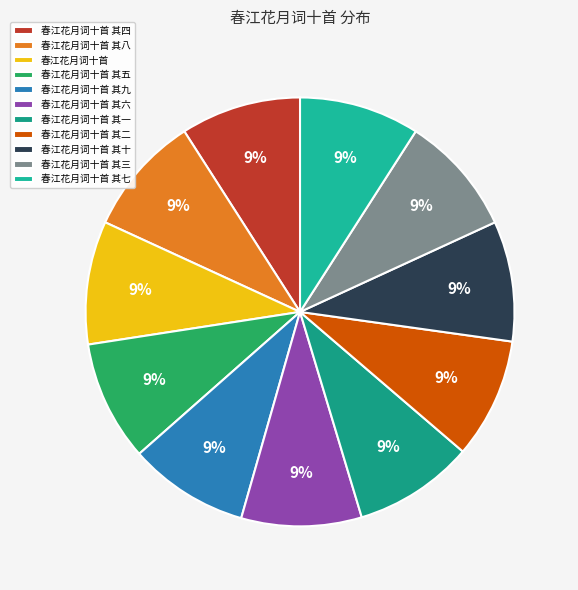

Does any single category account for the majority?

No